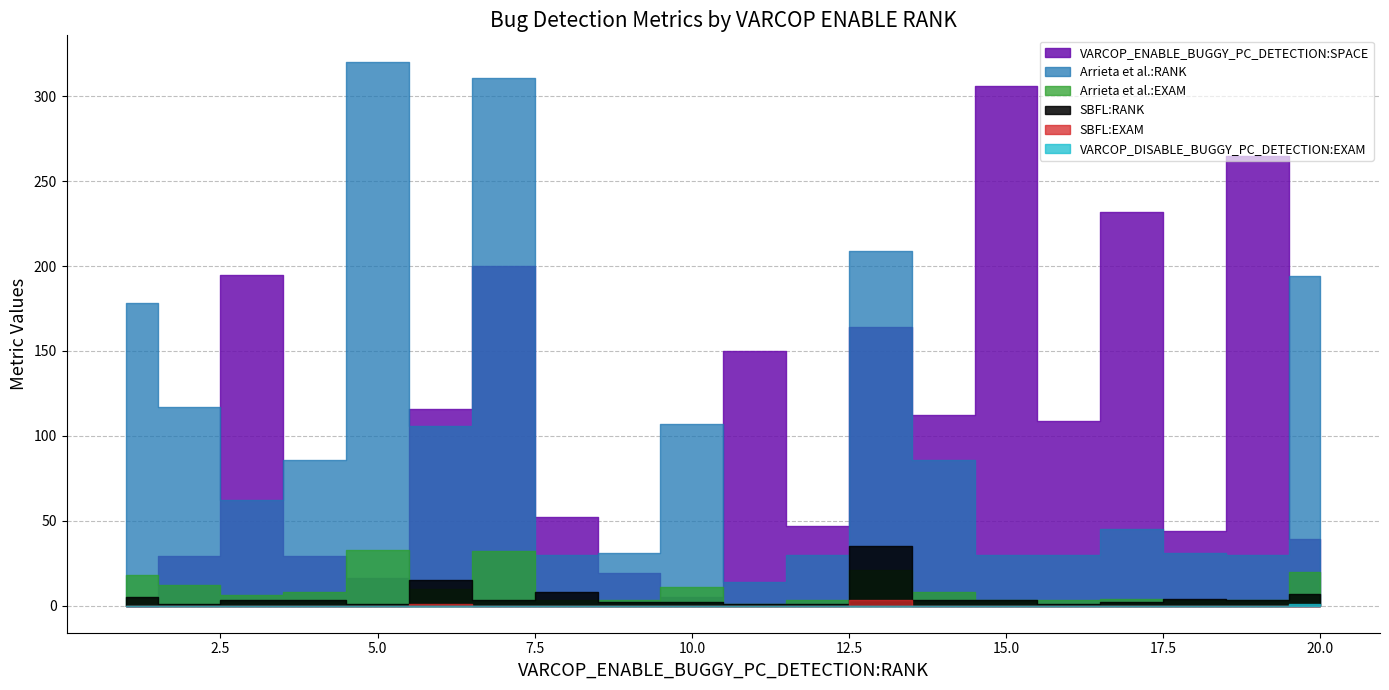

The value of Arrieta et al.:RANK at 16 is 30. True or false?

True